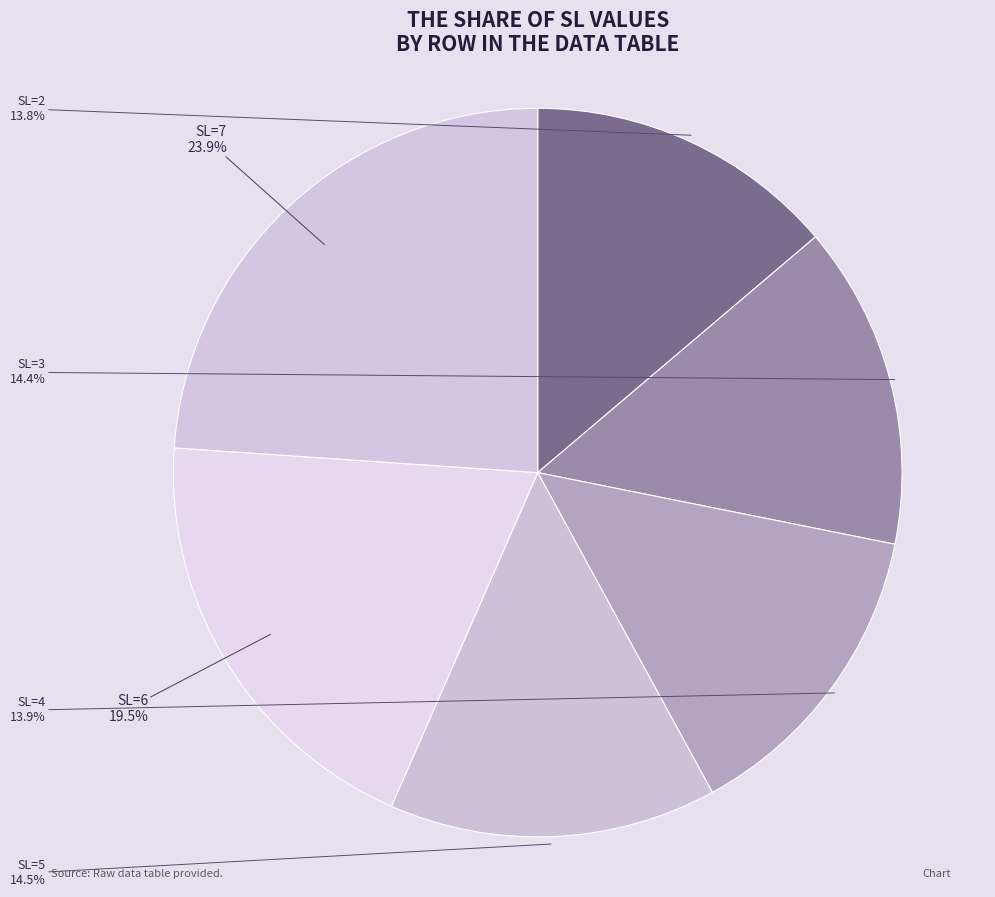

How many segments does this pie chart have?

6